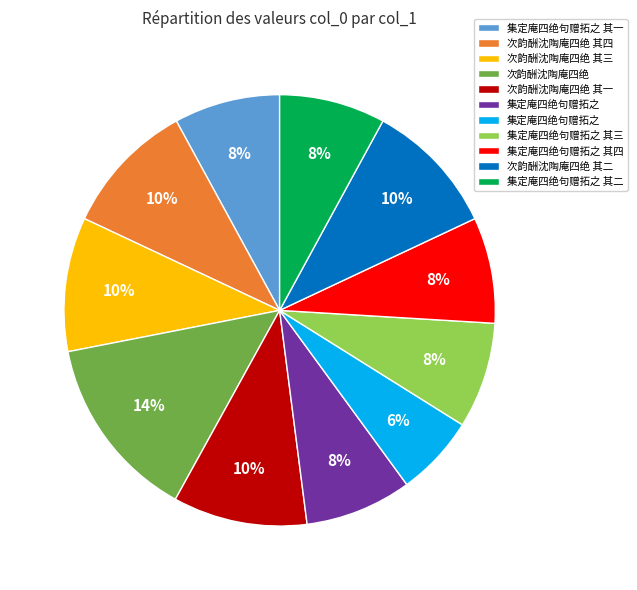

Does any single category account for the majority?

No